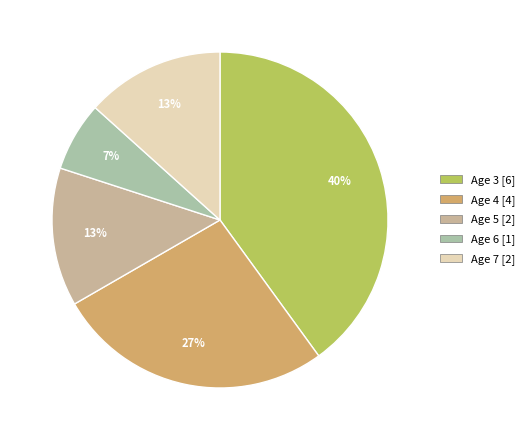

What percentage do Age 7 and Age 4 together represent?

40.0%